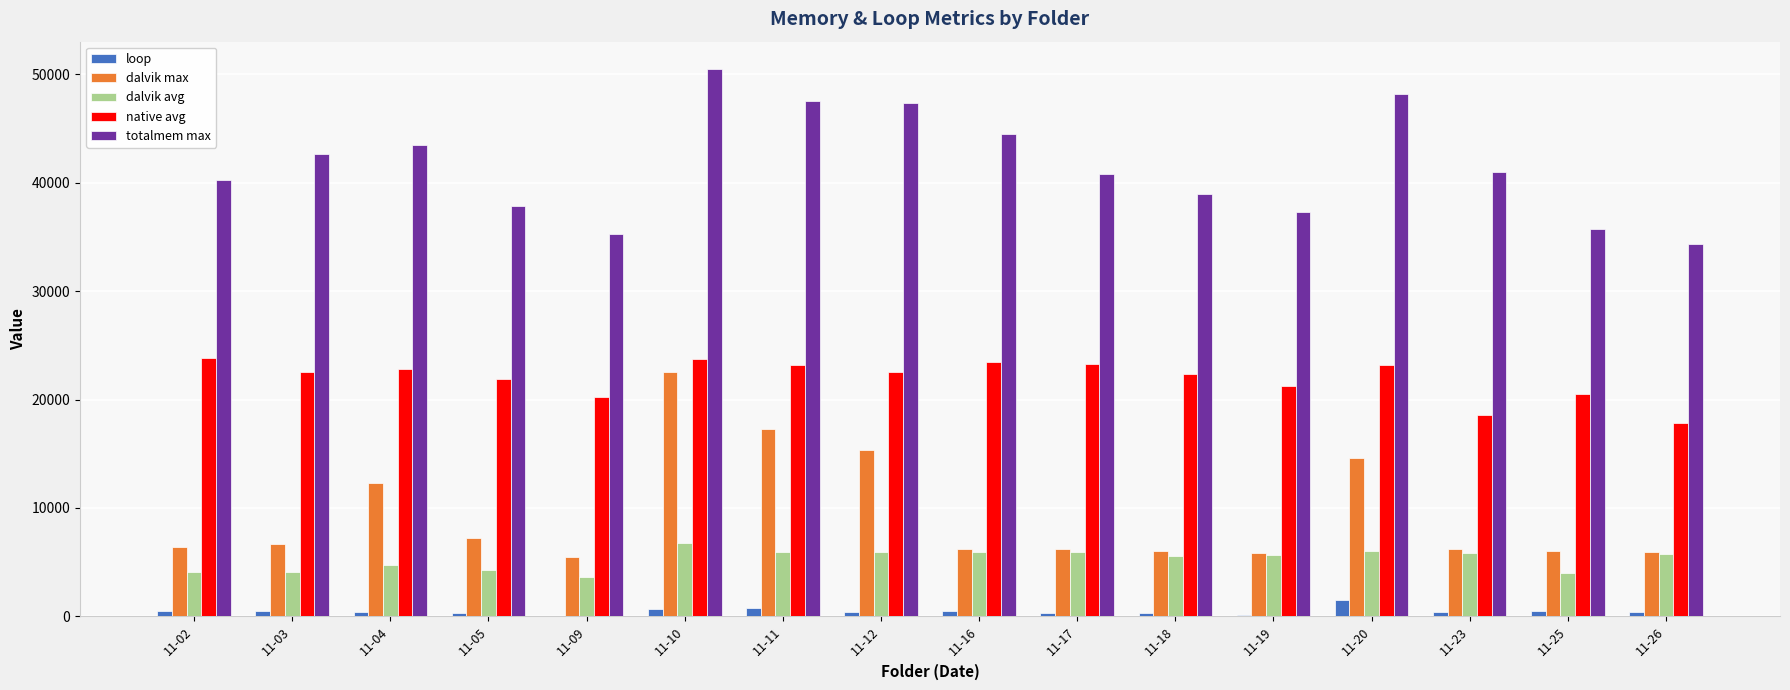

What is the maximum value for dalvik max?

22577